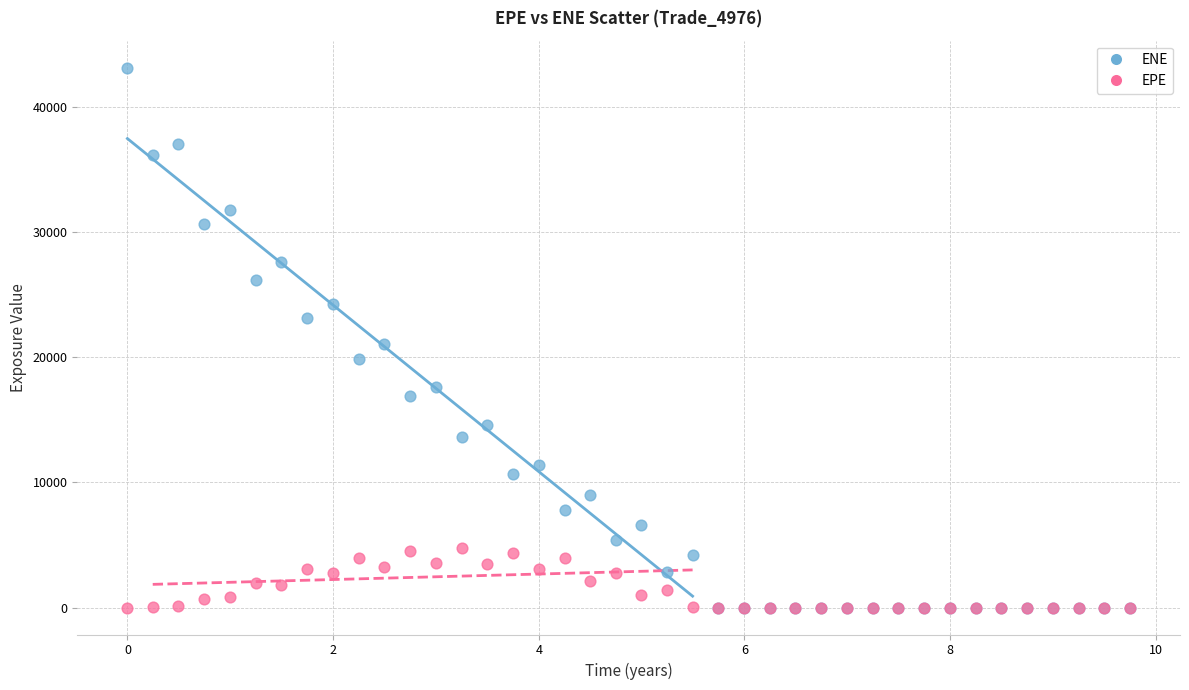

Which series has the largest Y range (max minus min)?

ENE